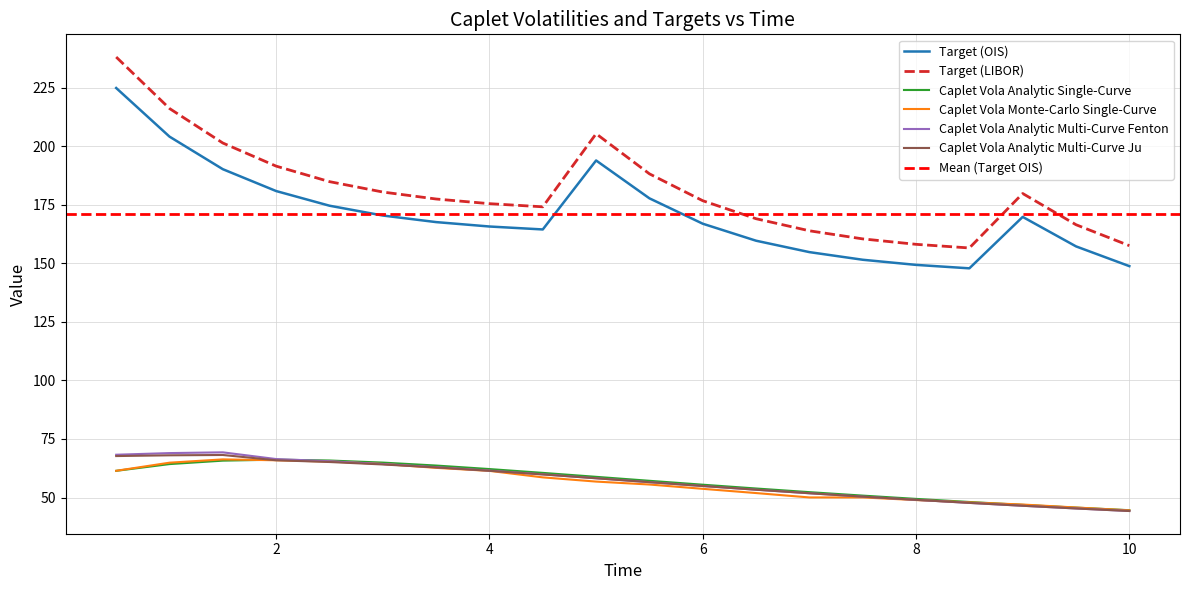

True or false: Caplet Vola Analytic Multi-Curve Fenton and Target (LIBOR) cross at least once.

False